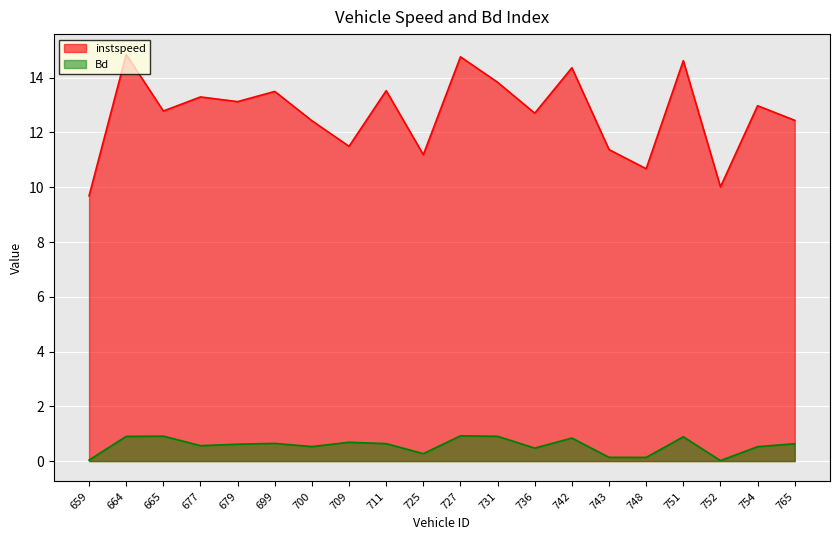

Which series has the largest range (max minus min)?

instspeed